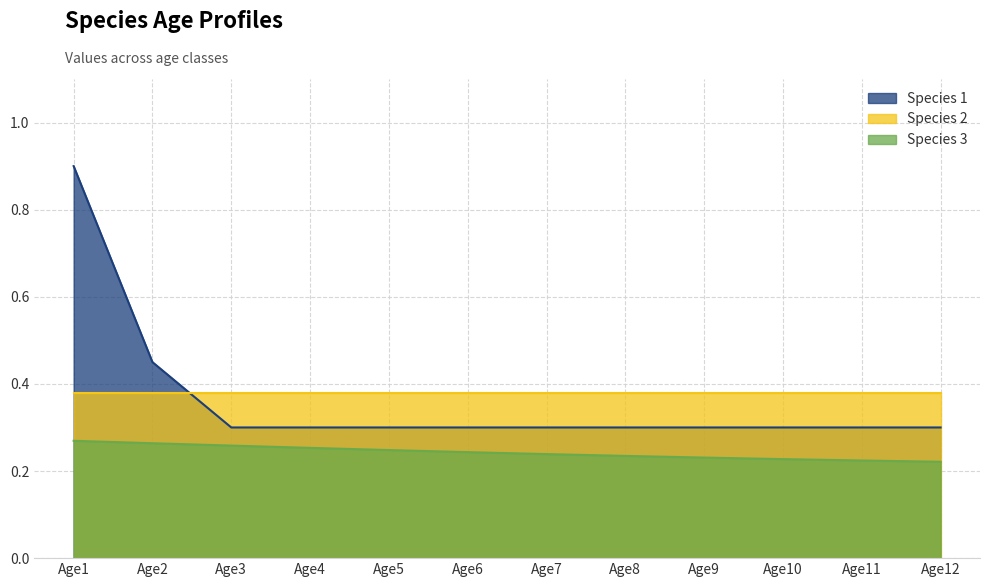

Where is Species 1 nearest to the value 0?

Age3